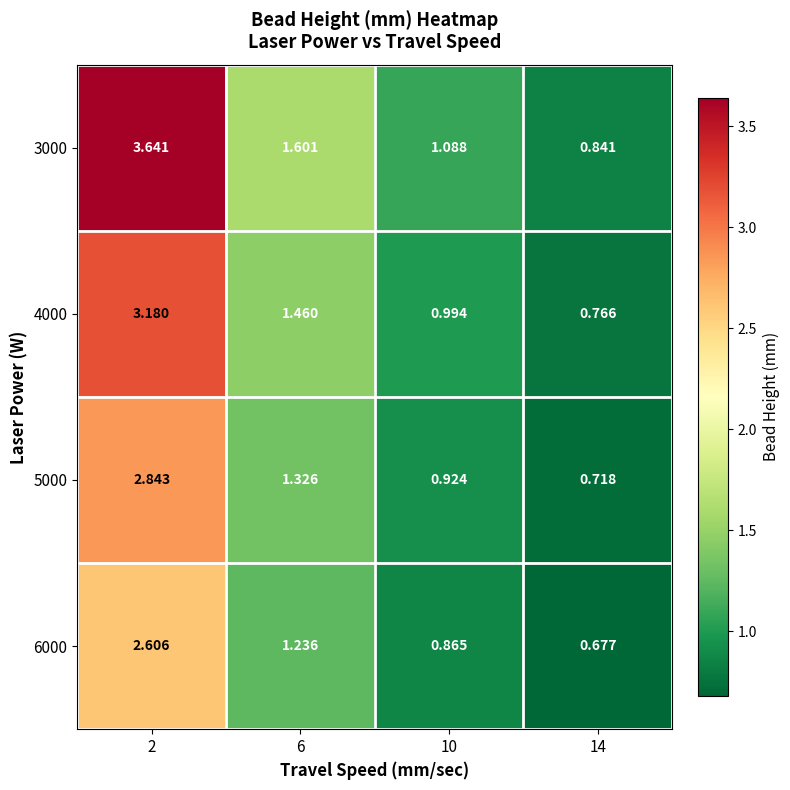

Which series has the largest range (max minus min)?

3000